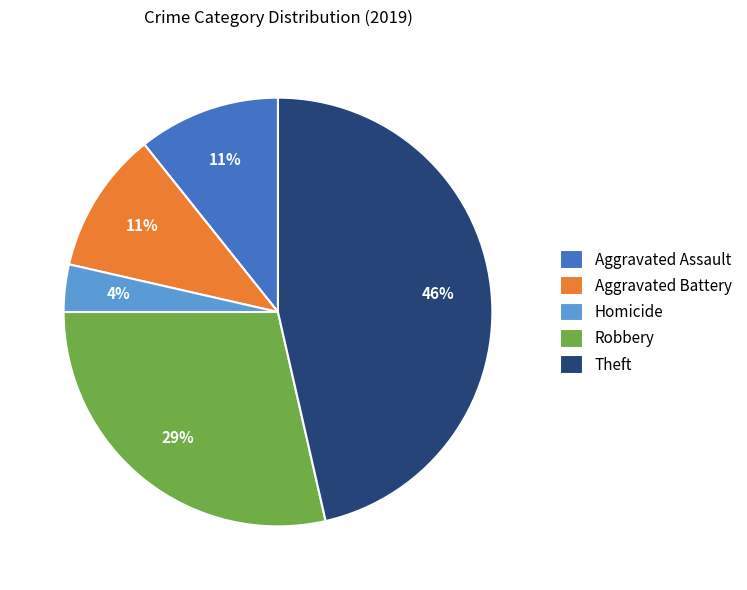

Which slice is the largest?

Theft